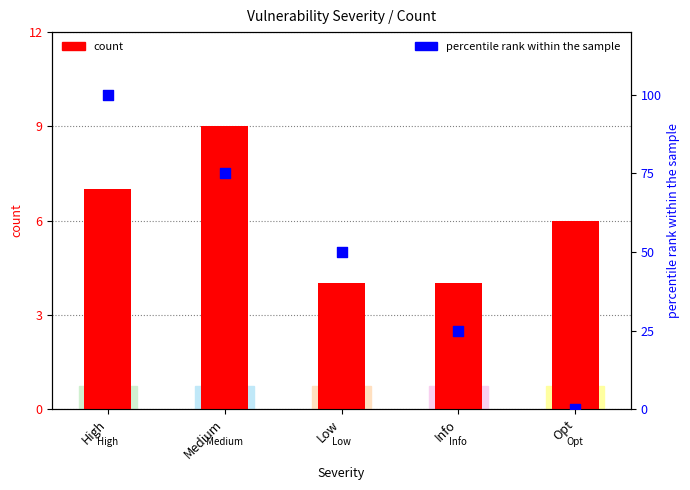

What are all the series names shown in the legend?

count, percentile rank within the sample